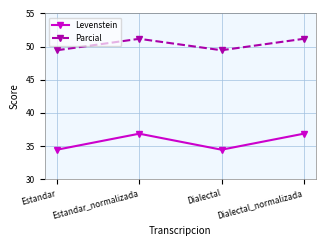

True or false: Levenstein and Parcial cross at least once.

False